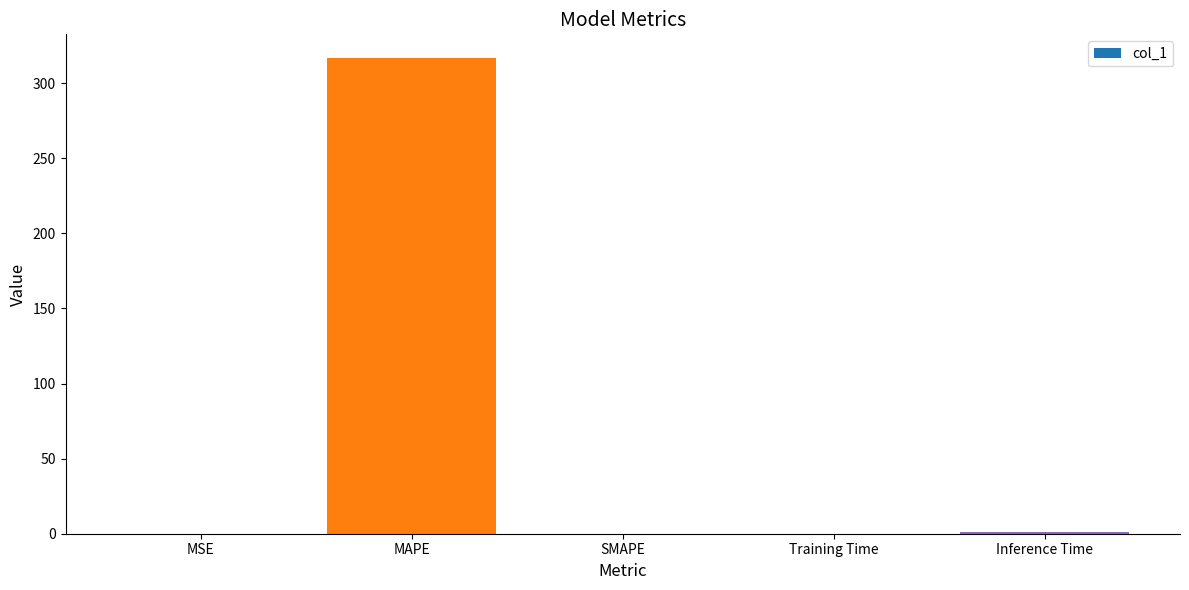

Is it true that the value at MAPE is 316.7?

True